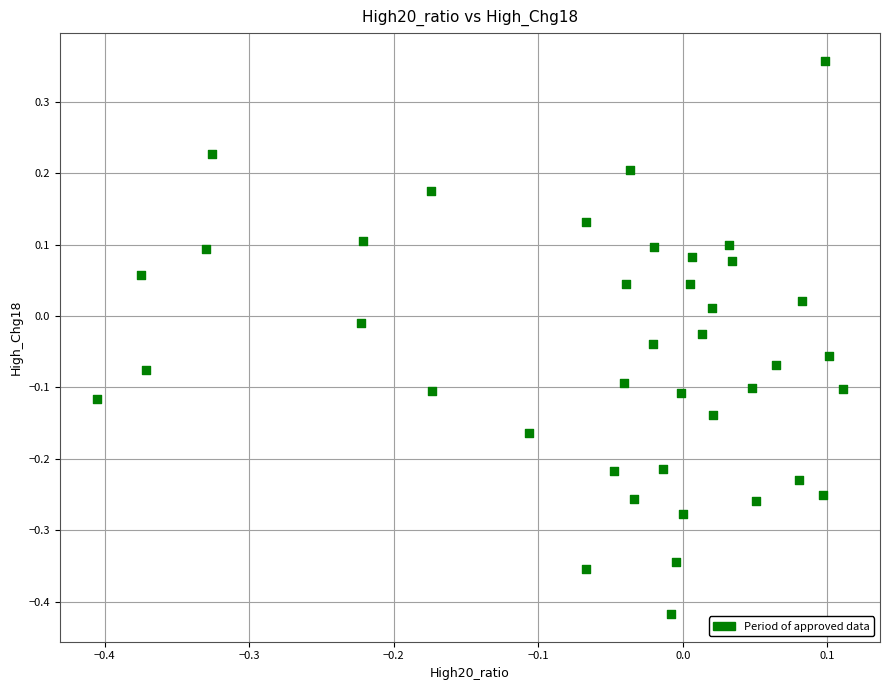

What is the range of X values (max minus min)?

0.5